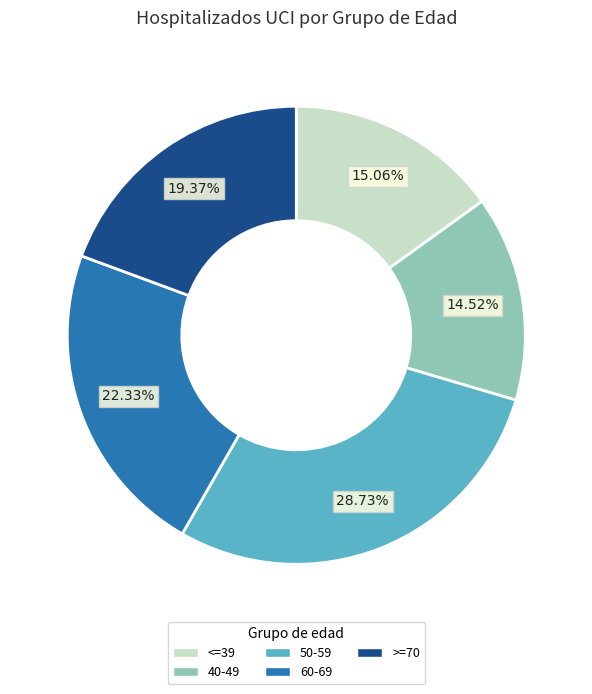

How many segments does this pie chart have?

5